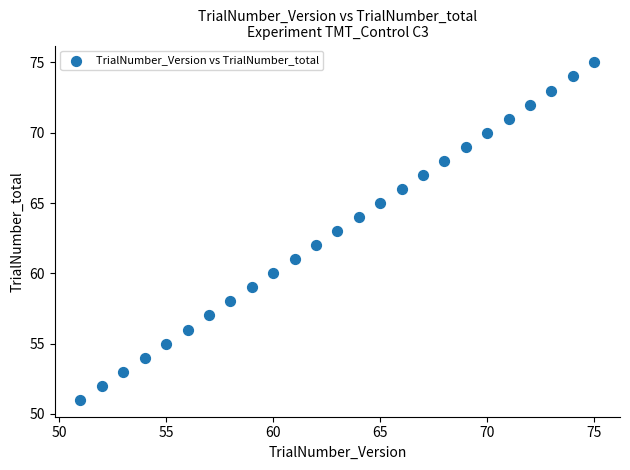

What is the range of Y values (max minus min)?

24